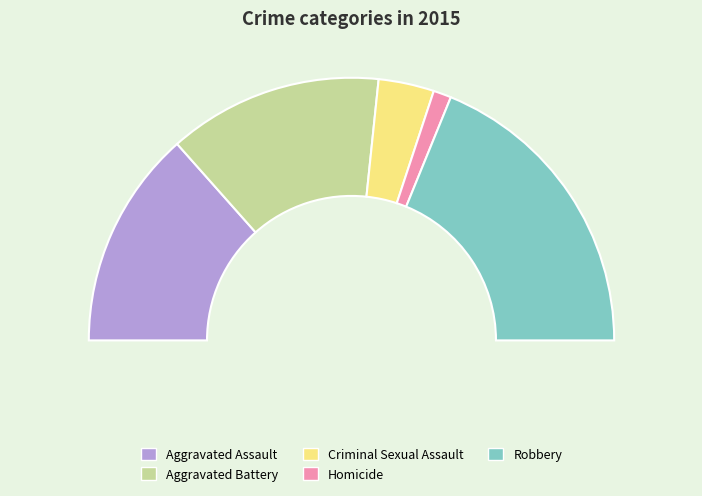

True or false: Aggravated Assault accounts for 27% of the total.

True